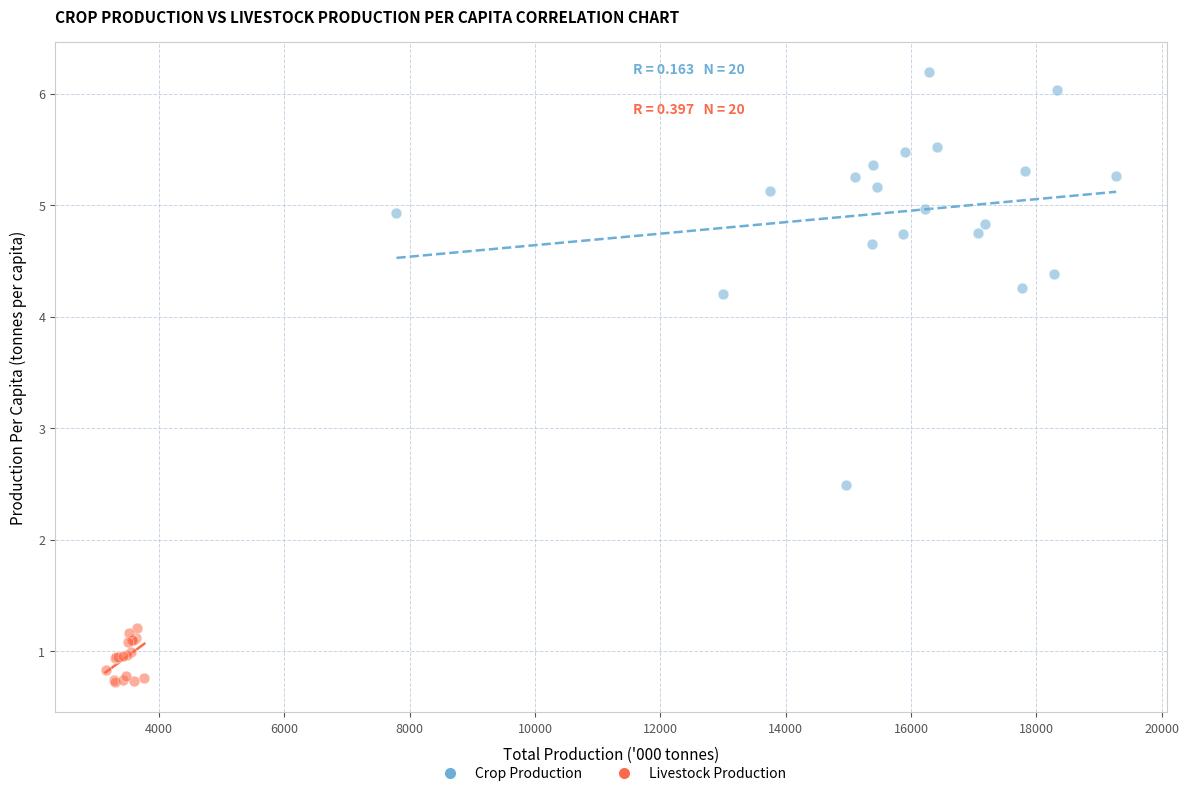

Which series reaches the minimum Y coordinate?

Livestock Production